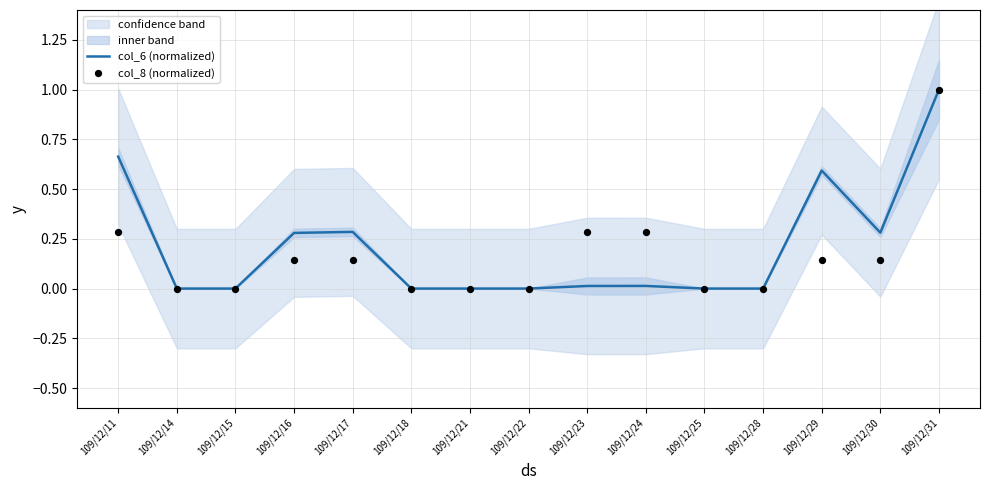

Which series reaches the minimum Y coordinate?

col_6 (normalized)